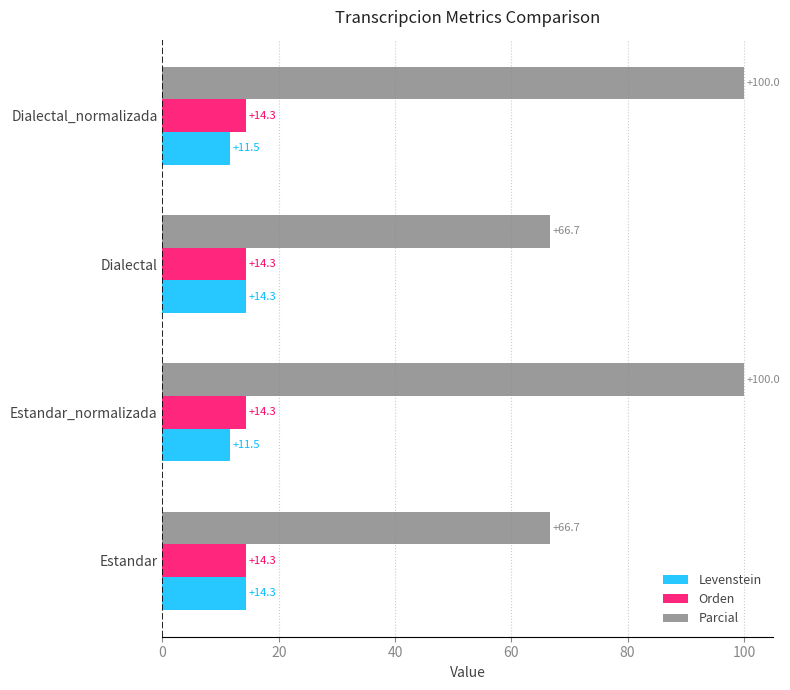

What value does the Orden series have at Estandar_normalizada?

14.3